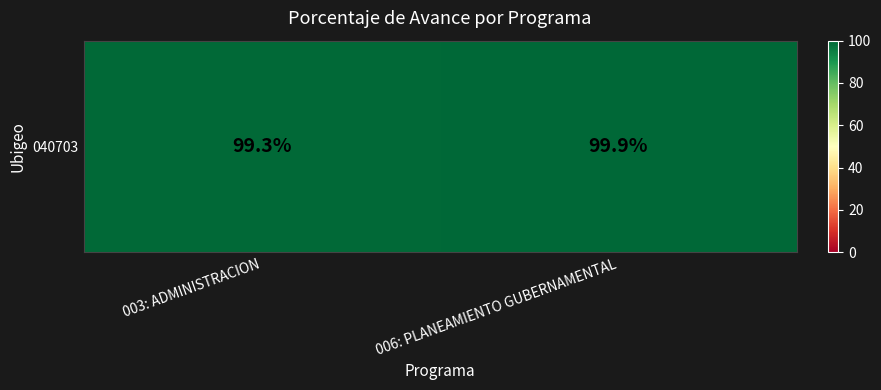

Reading right to left, what are all the values shown in this chart?

99.9	99.3